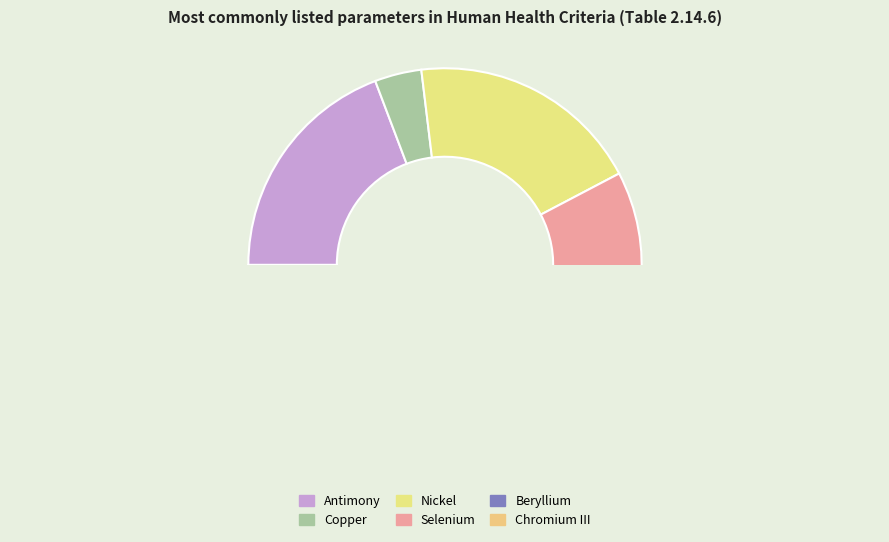

True or false: Copper accounts for 1% of the total.

False